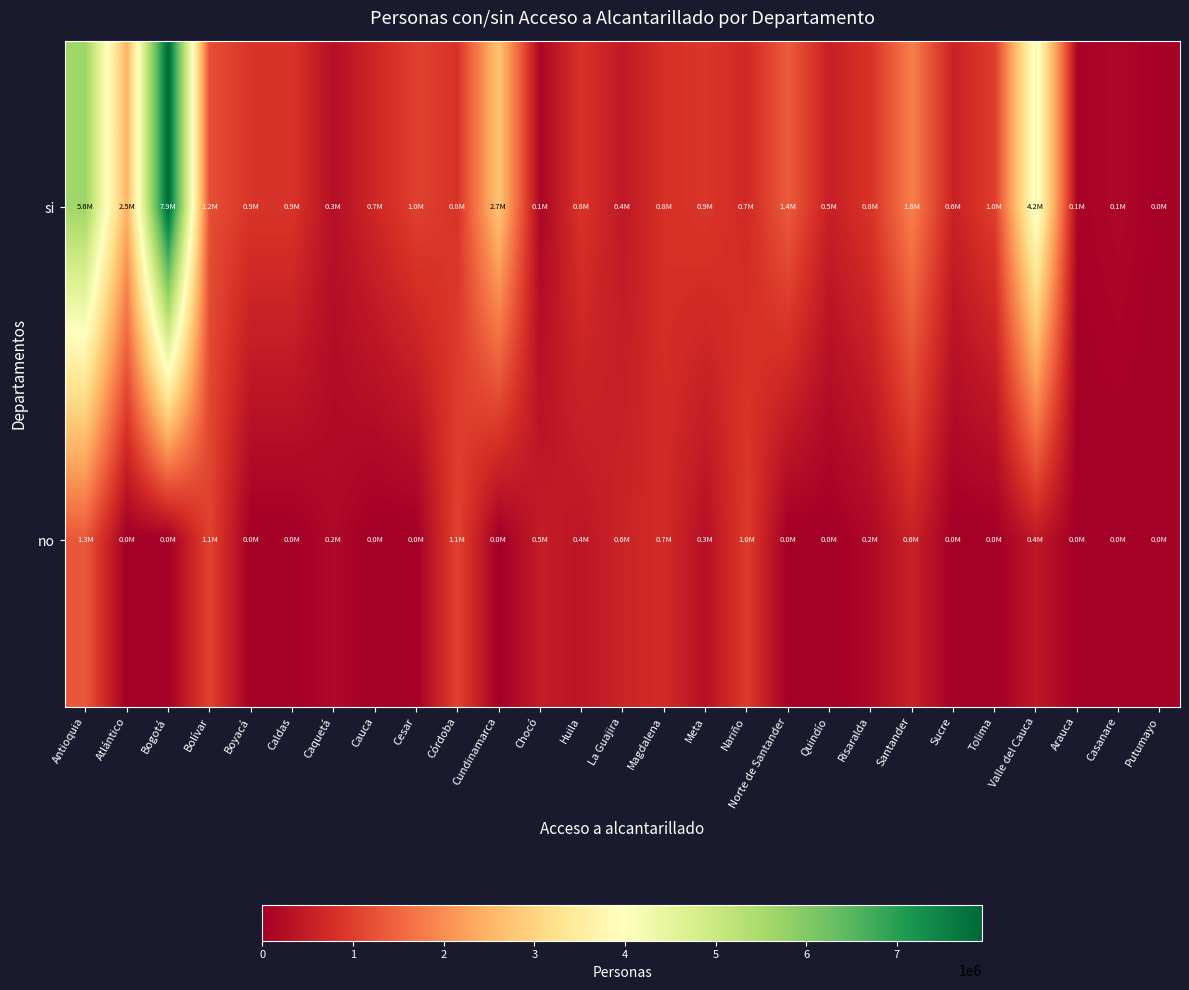

What is the difference between the highest and lowest values at Atlántico?

2474368.0